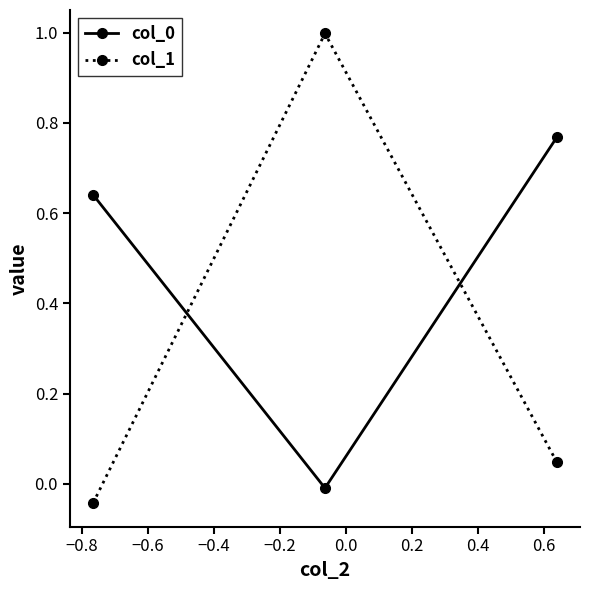

What is the sum of all col_0 values?

1.4